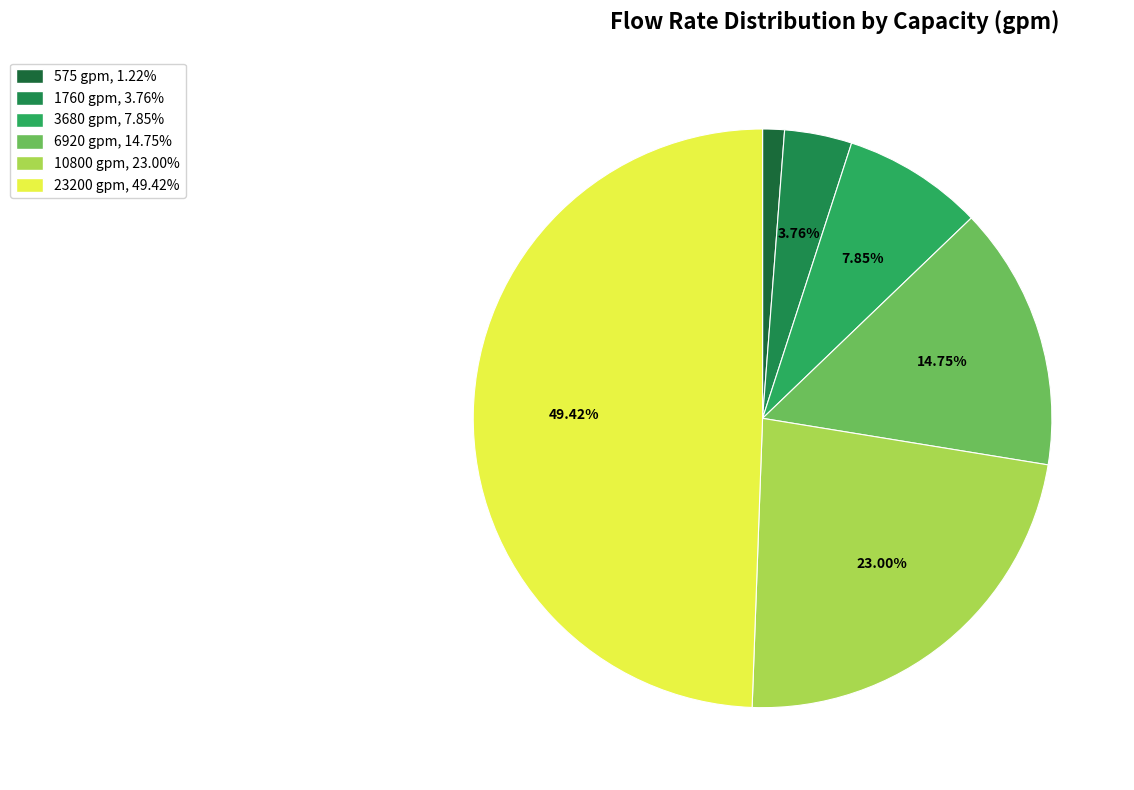

Does 23200 represent more than half of the total?

No